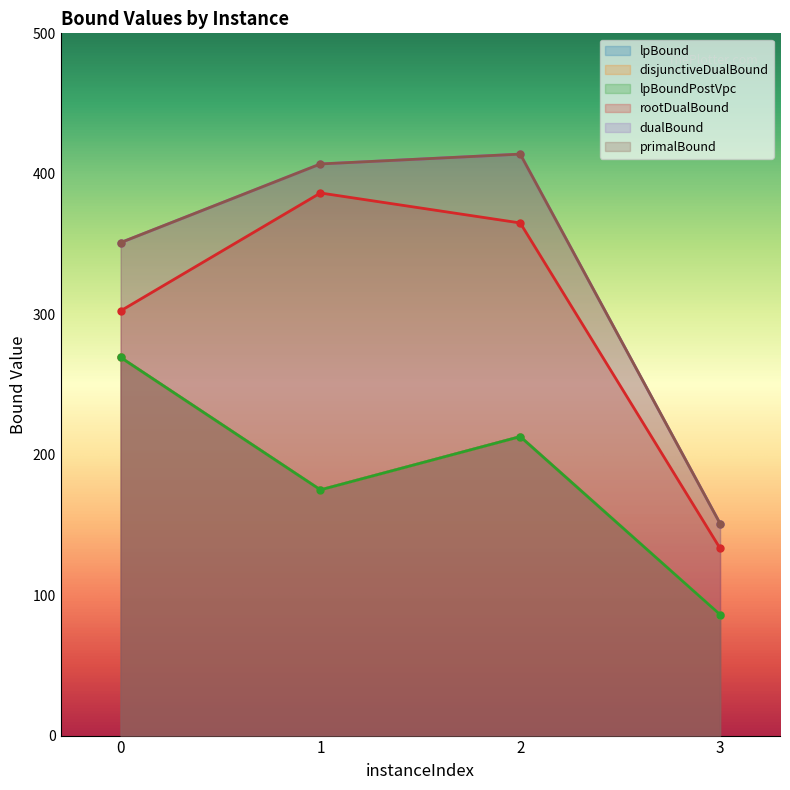

What is the spread (max minus min) of values at 2?

201.1